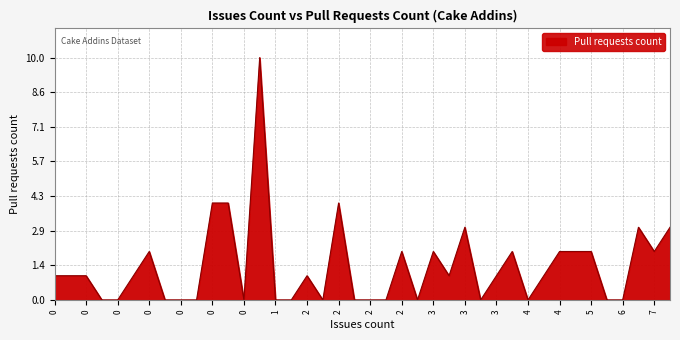

What is the difference between the second highest and minimum values?

4